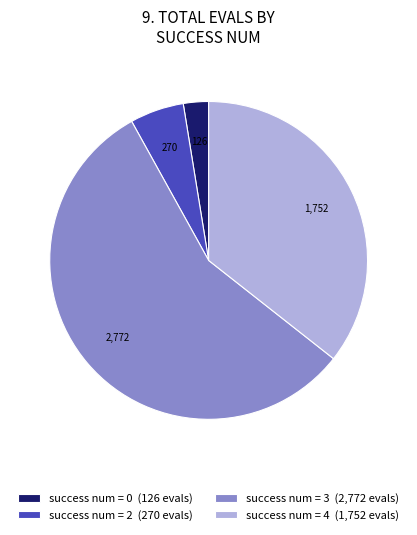

Rank the categories by value from lowest to highest.

success num = 0 (126 evals), success num = 2 (270 evals), success num = 4 (1,752 evals), success num = 3 (2,772 evals)